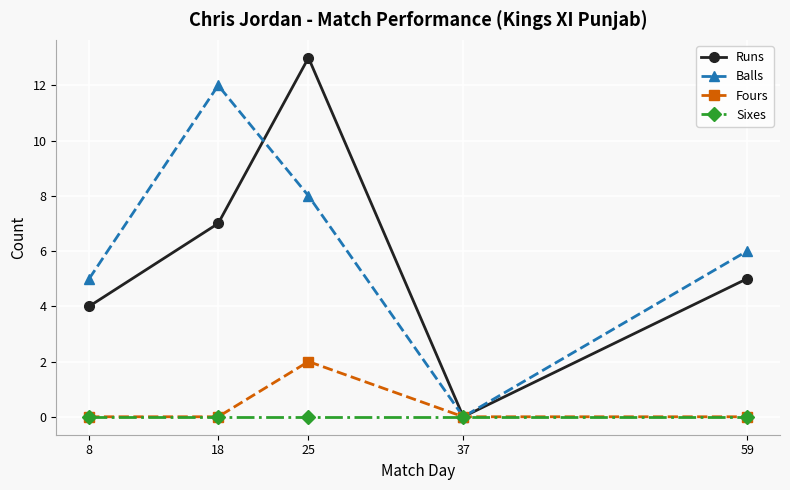

Is it true that Fours equals 3 at 25?

False